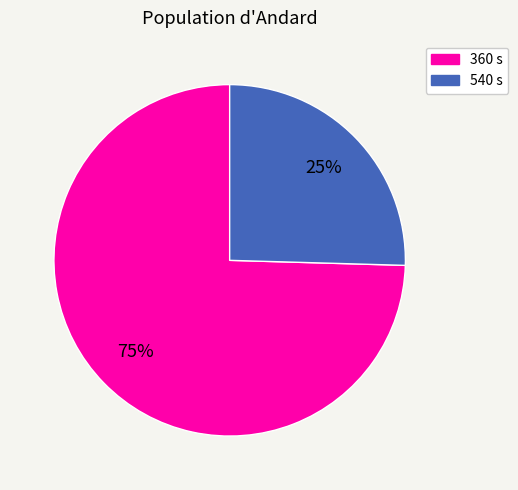

How many segments does this pie chart have?

2